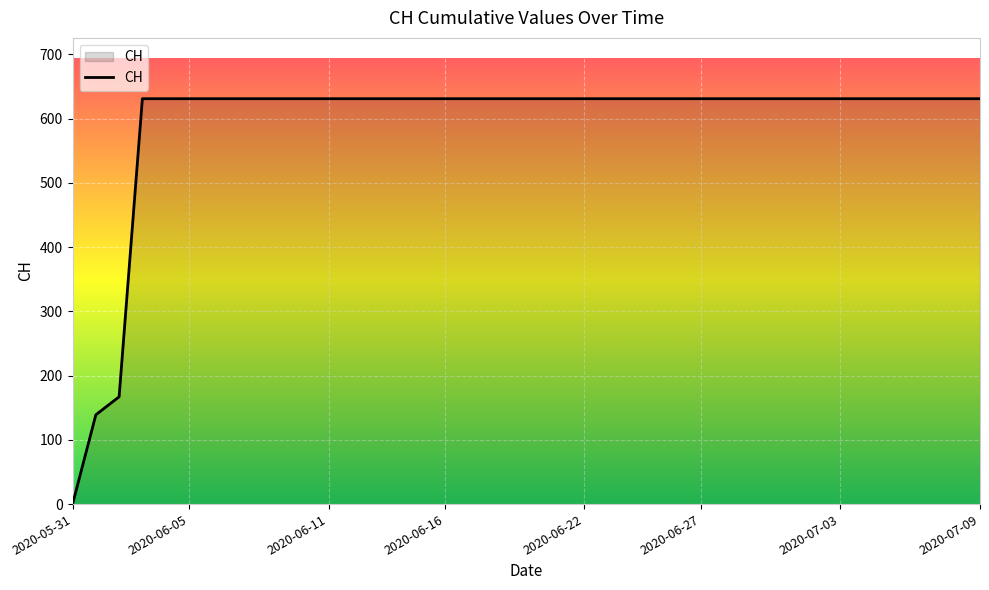

What is the difference between the maximum and minimum values?

631